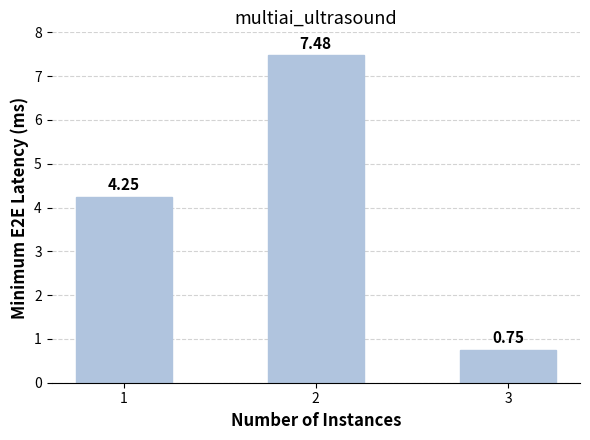

What is the change in value from 1 to 3?

-3.5